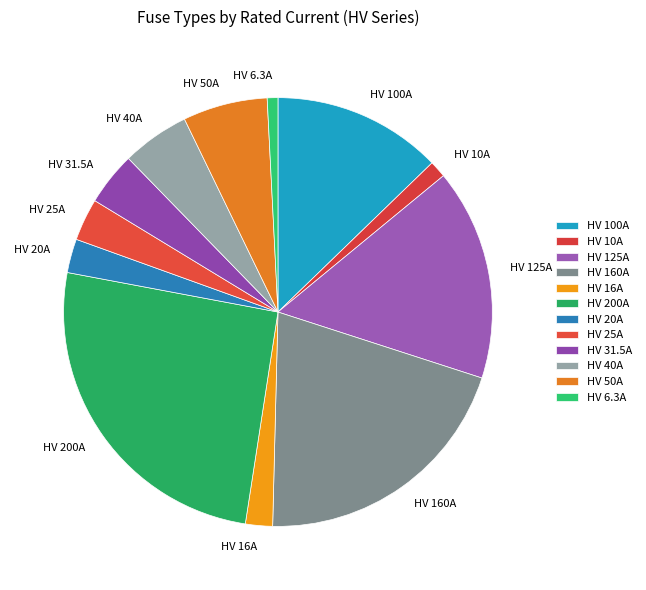

Does HV 125A account for over 50% of the chart?

No